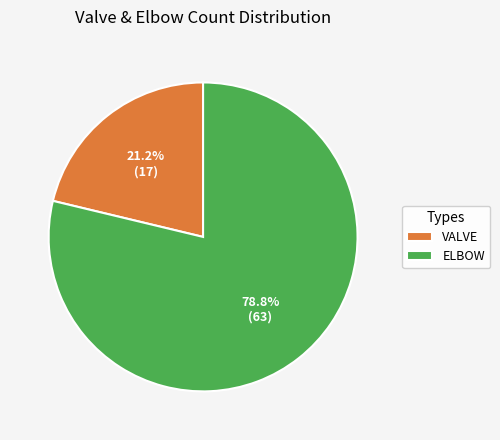

What percentage is the VALVE slice, to the nearest percent?

21%